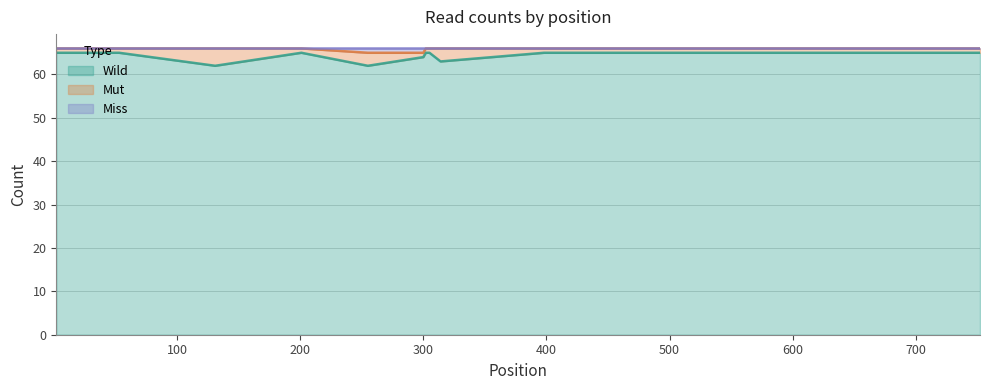

True or false: Wild and Miss intersect in this chart.

False